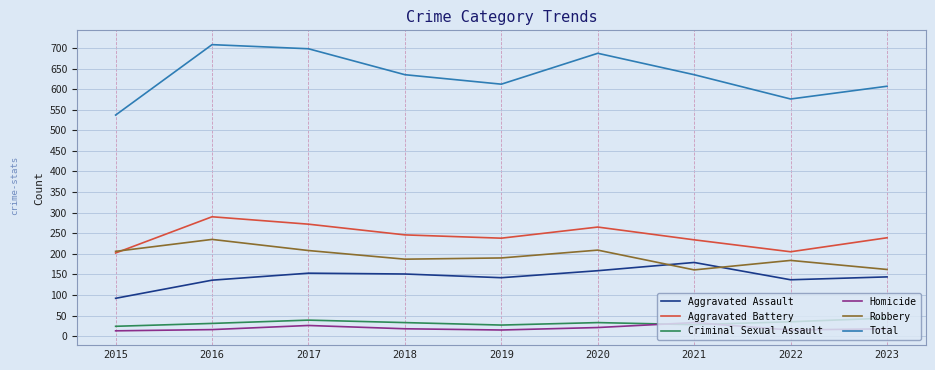

What is the lowest value of the Aggravated Battery series?

202